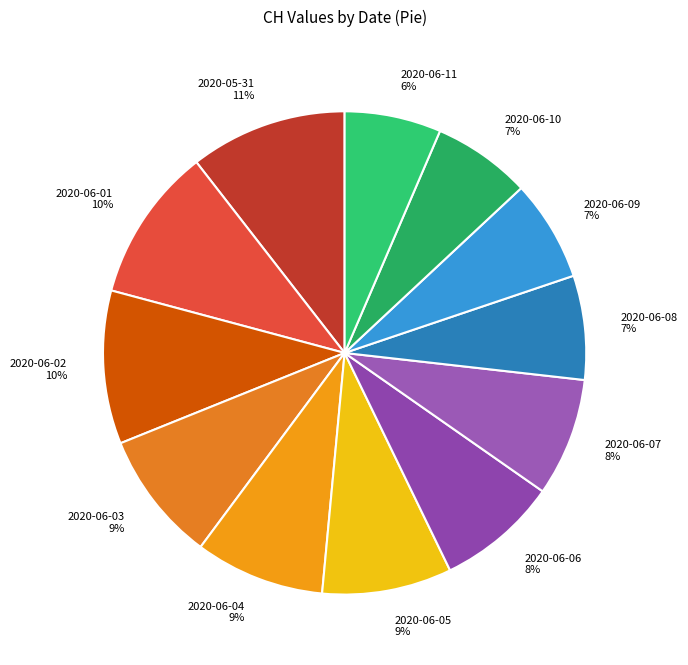

What is the ratio of the value at 2020-06-10 to the value at 2020-05-31?

0.6